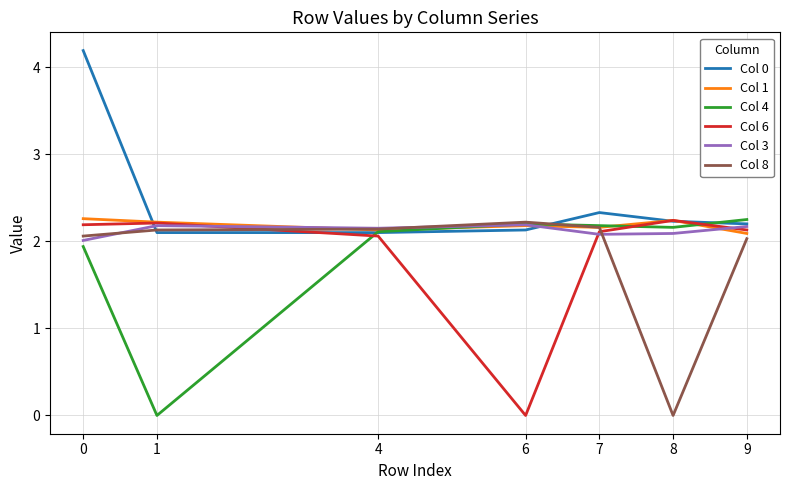

At which label does Col 8 reach its minimum?

8